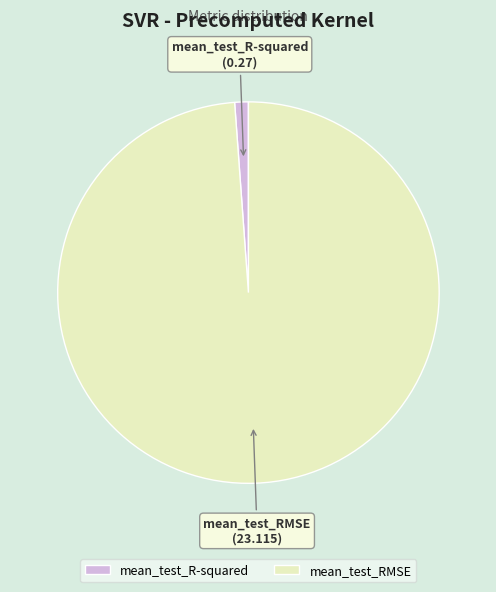

Which category has the smallest portion of the pie?

mean_test_R-squared